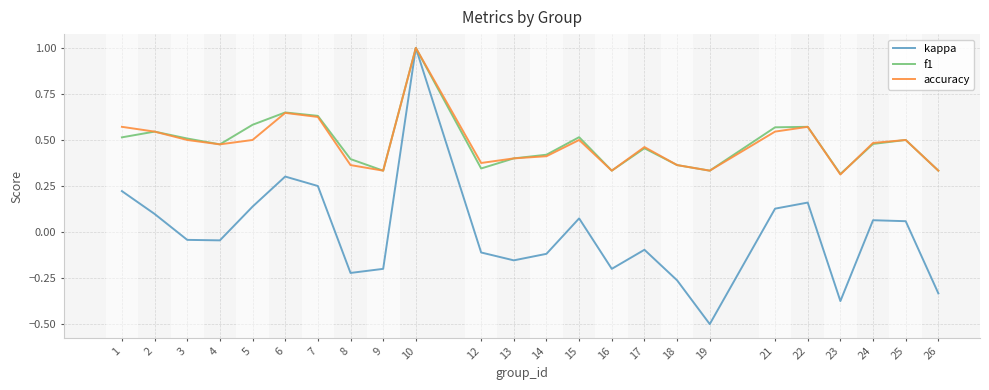

Is the value of kappa at 14 greater than the value of f1 at 7?

No